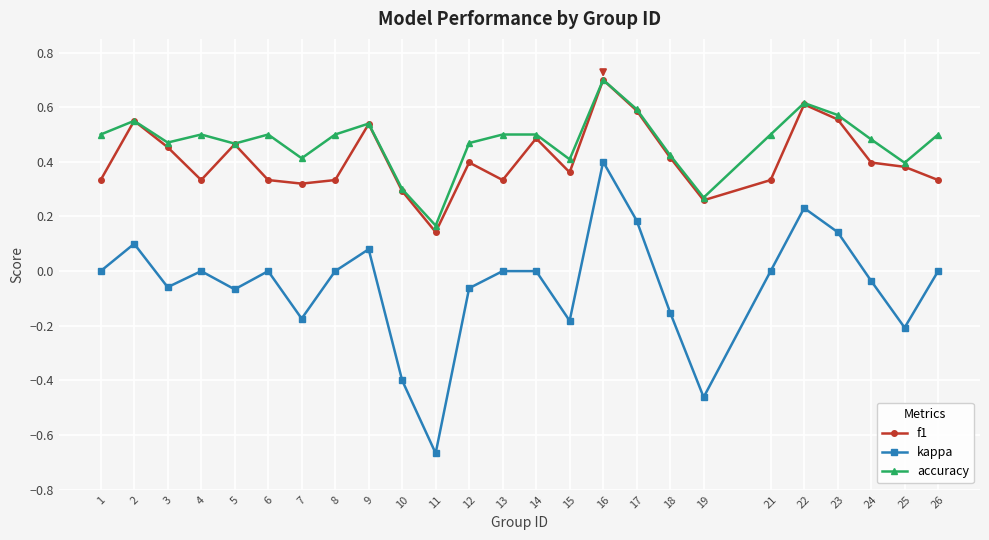

True or false: kappa and accuracy cross at least once.

False